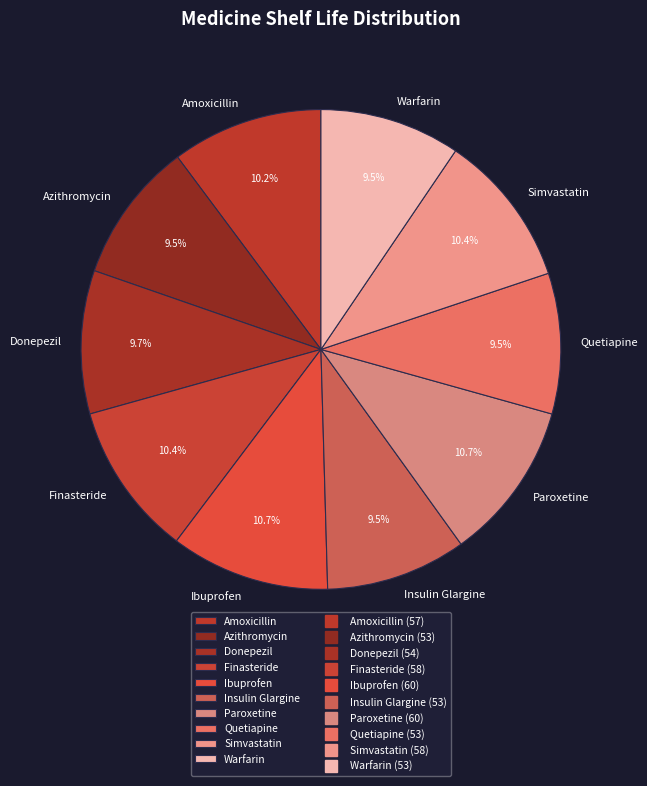

What percentage do Paroxetine and Amoxicillin together represent?

20.9%